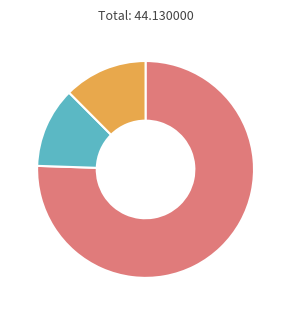

Does any single category account for the majority?

Yes